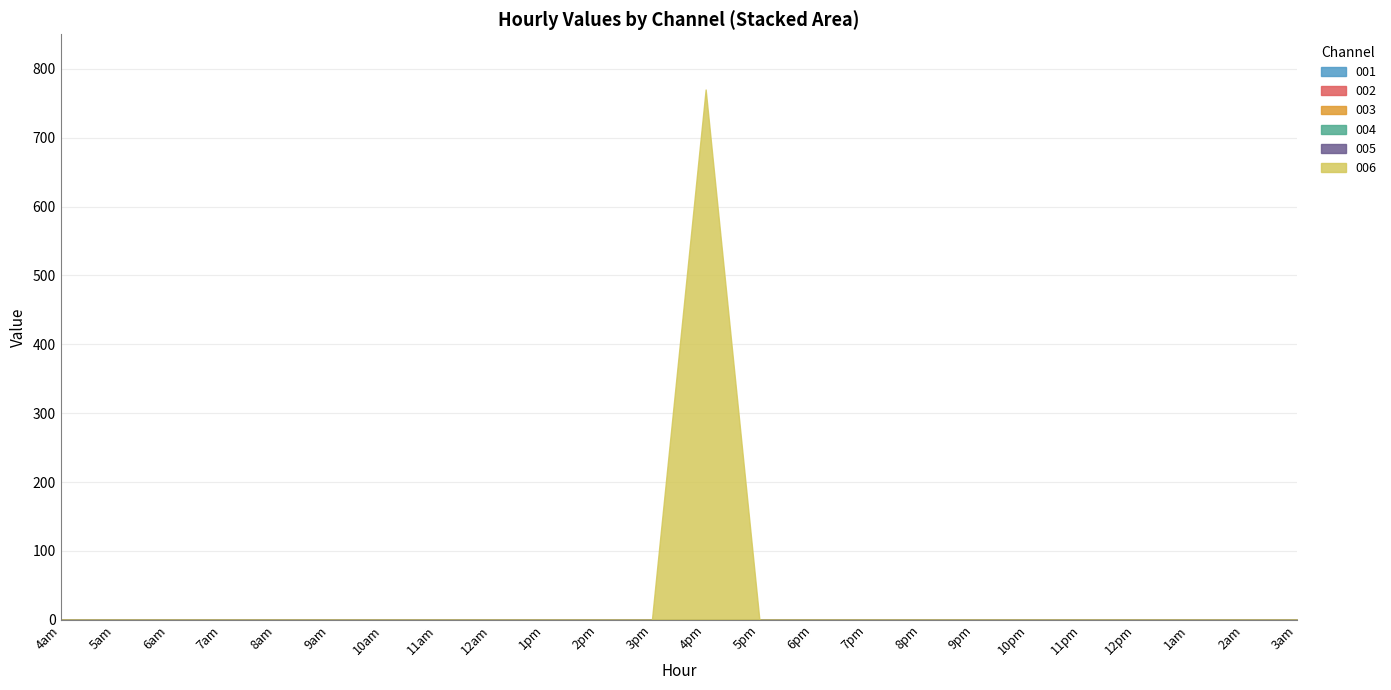

True or false: 005 and 003 cross at least once.

False